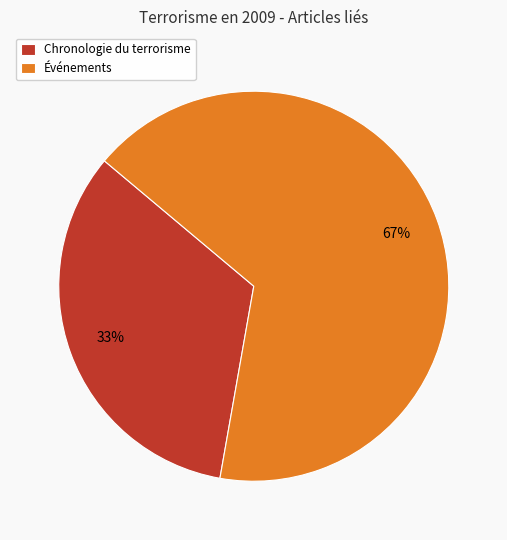

Rank the categories by value from lowest to highest.

Chronologie du terrorisme, Événements